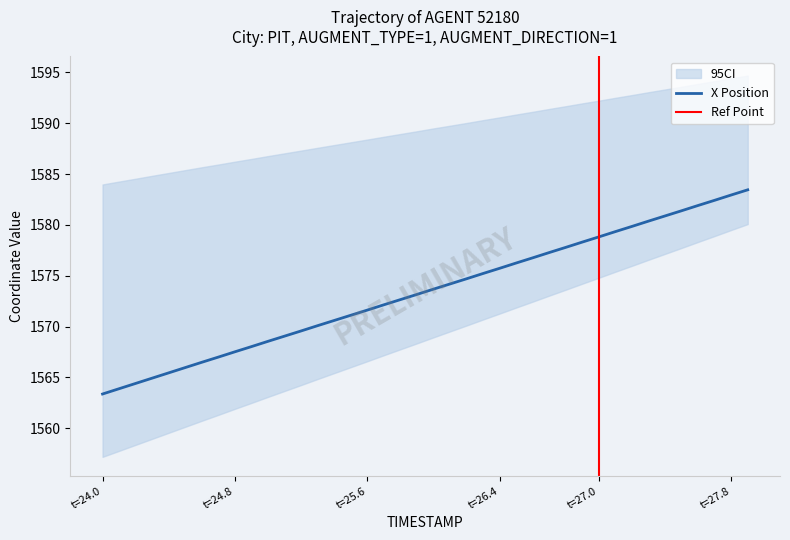

What is the lowest value of the X Position series?

1563.4